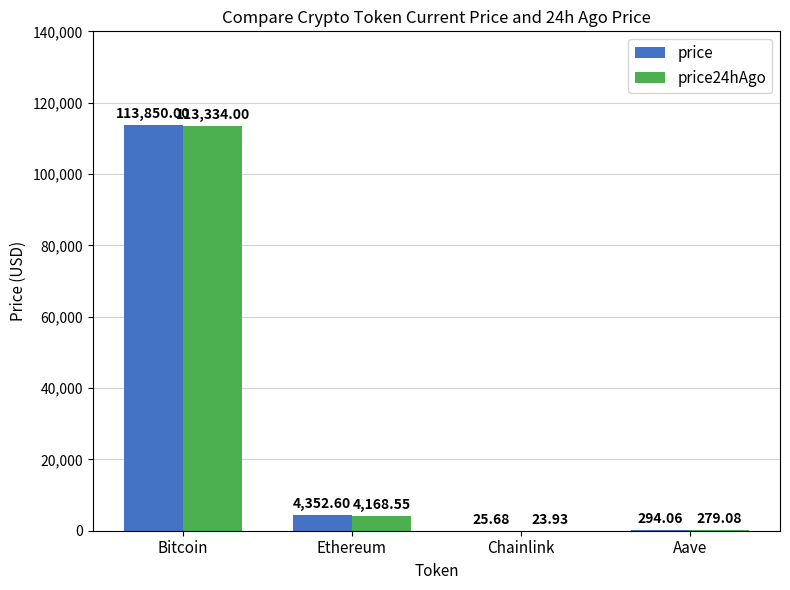

What is the highest value of the price series?

113850.0